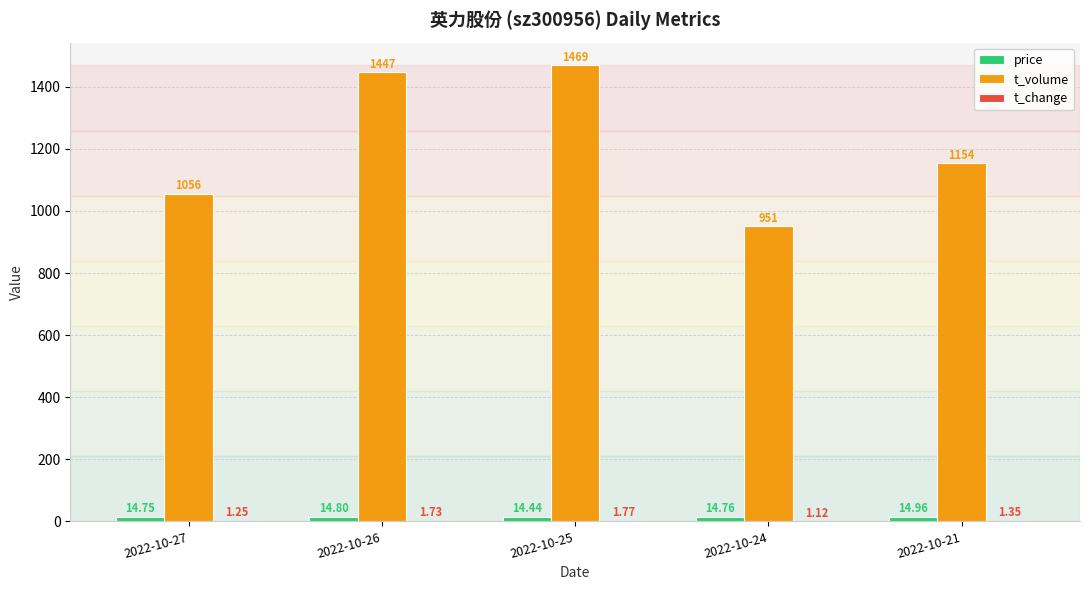

What is the sum of the t_volume values at 2022-10-25 and 2022-10-27?

2525.0